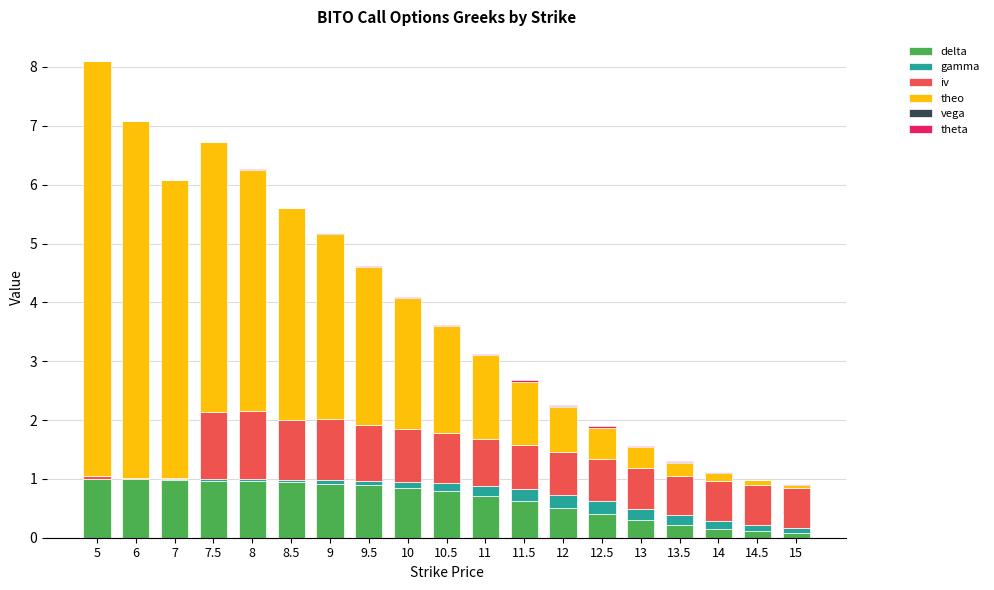

At which category is the sum across all series the highest?

5